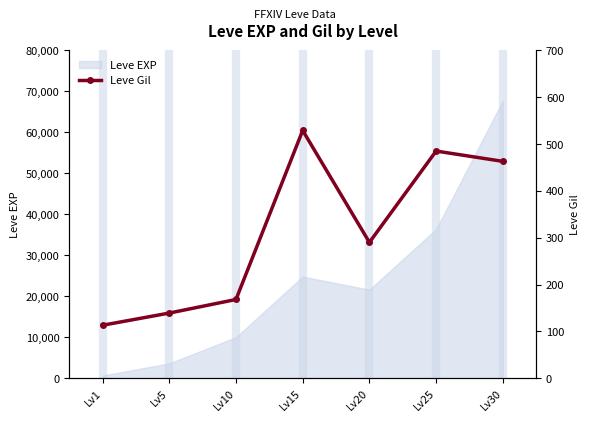

How many points are lower than both their immediate neighbors (excluding endpoints)?

1